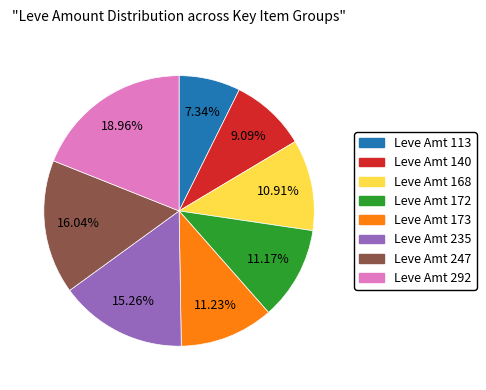

Is there any slice that represents more than half of the pie?

No